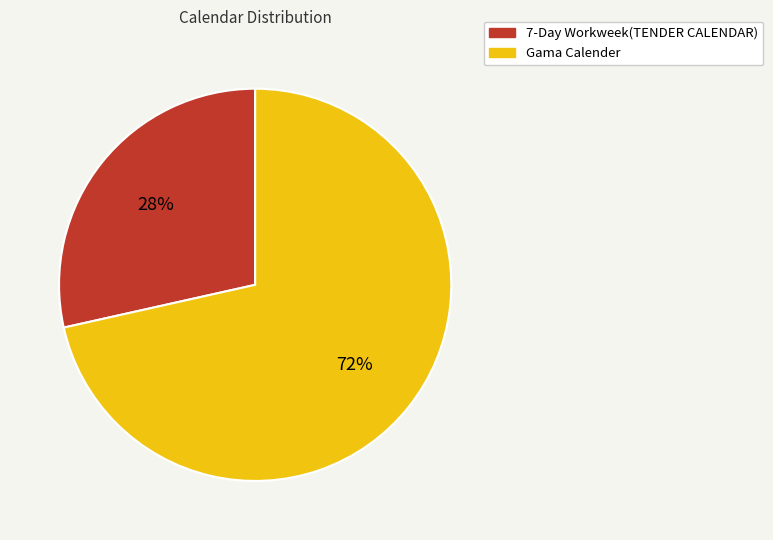

What is the ratio of the value at 7-Day Workweek(TENDER CALENDAR) to the value at Gama Calender?

0.4